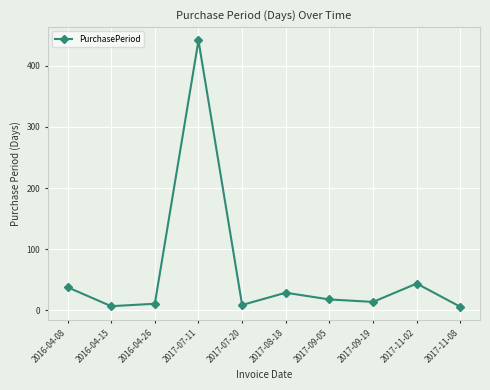

Which label corresponds to the largest value in the chart?

2017-07-11